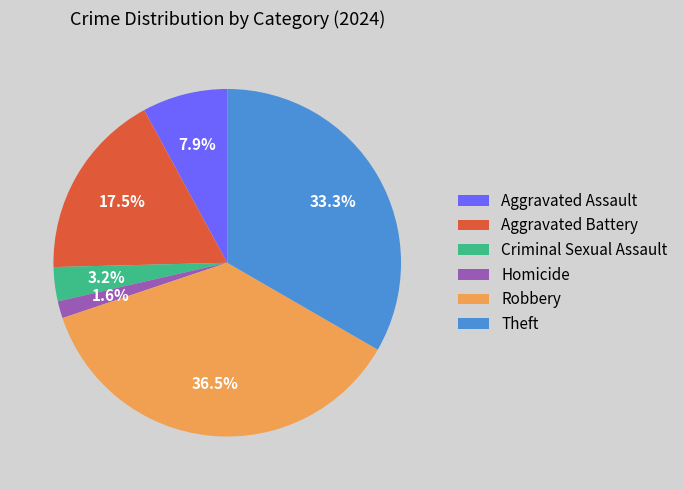

What percentage is the Homicide slice, to the nearest percent?

2%